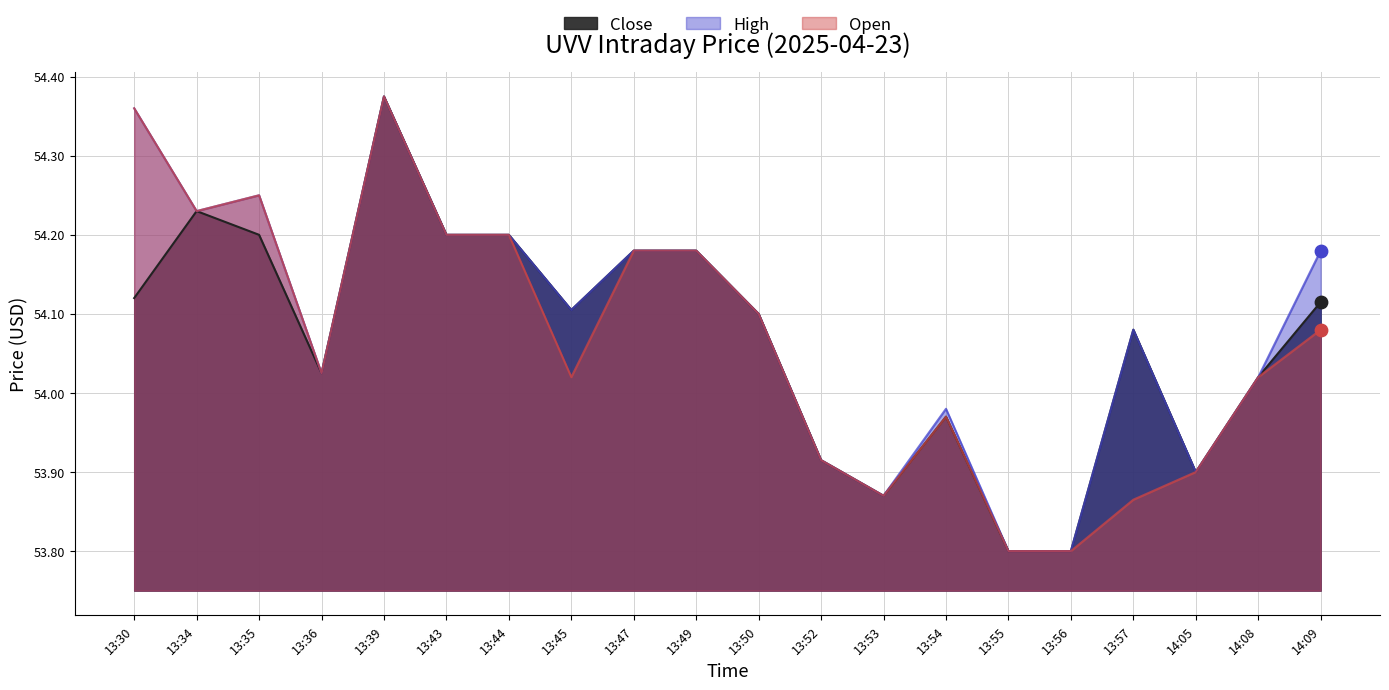

Which series contains the lowest Y value?

Close